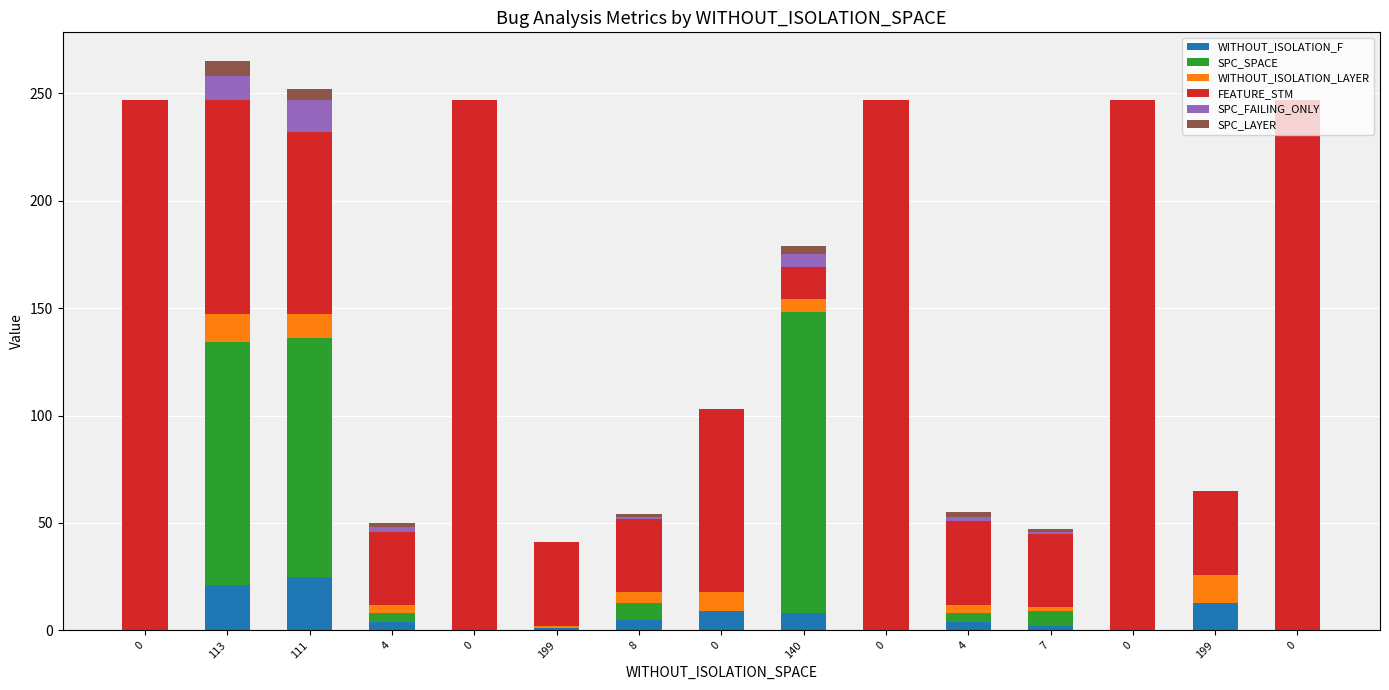

What is the sum of all SPC_LAYER values?

22